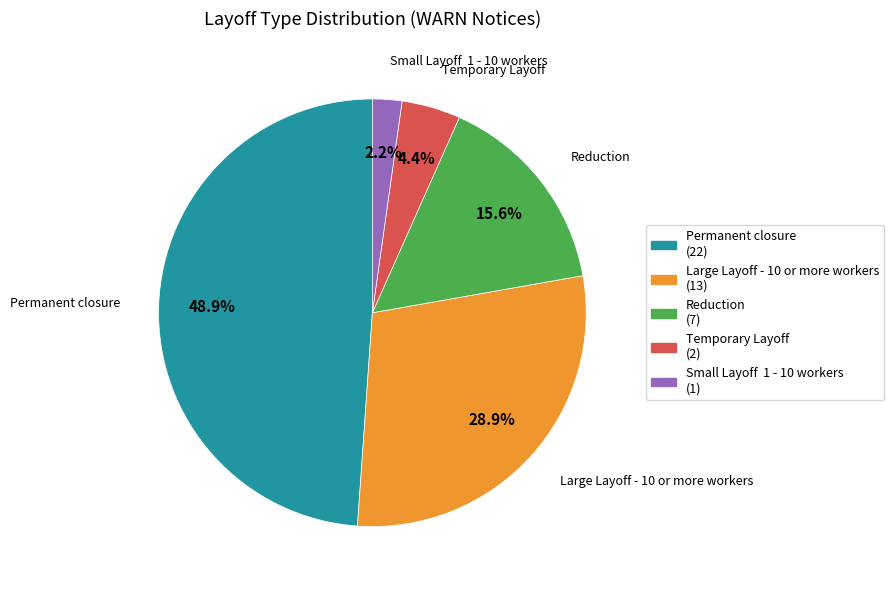

Which has a higher value, Permanent closure or Large Layoff - 10 or more workers?

Permanent closure